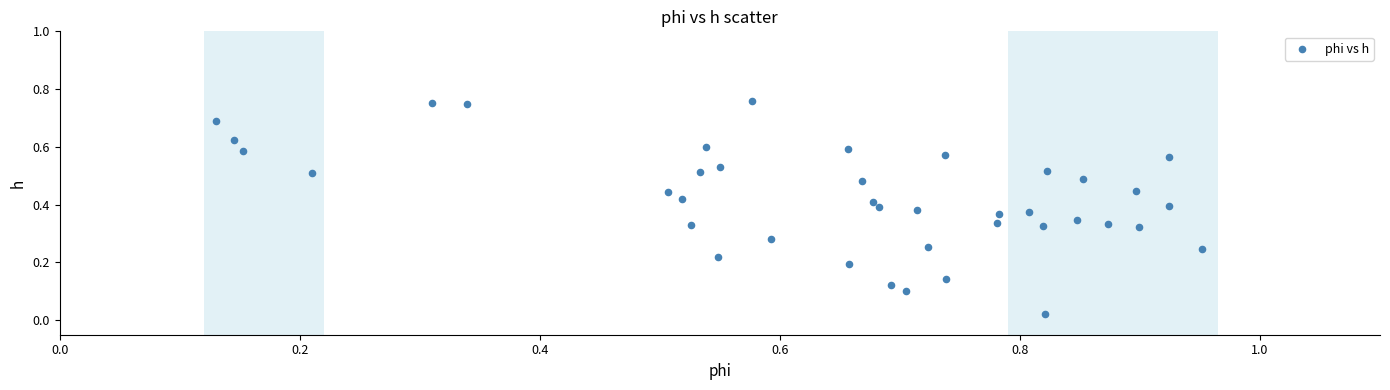

How many points are shown in the scatter plot?

40